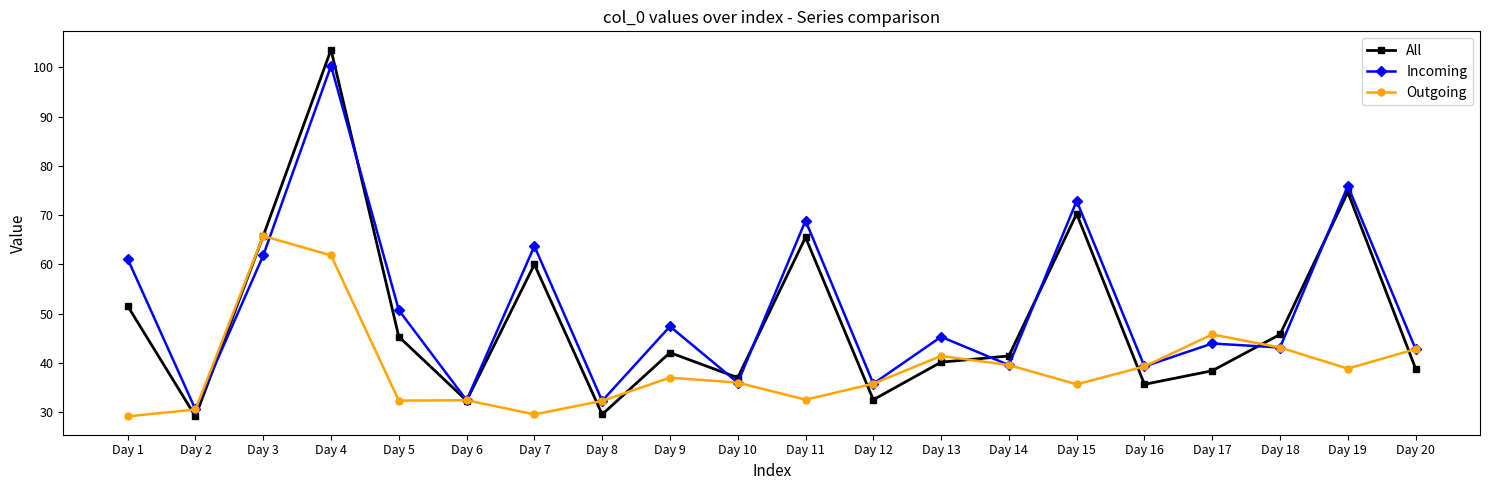

How many data points in Incoming are less than 45?

10